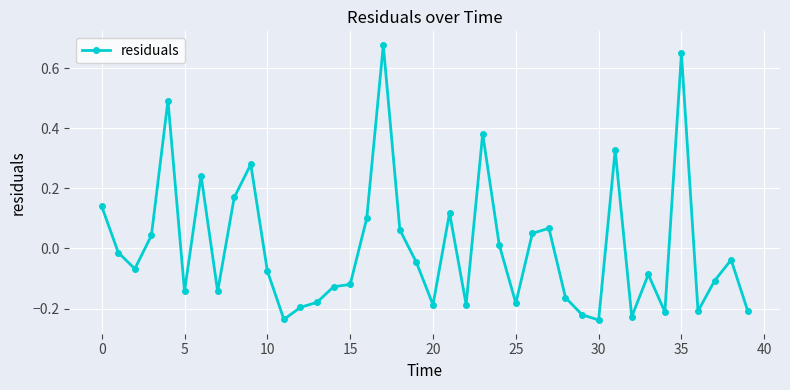

What is the difference between the maximum and minimum values?

0.9